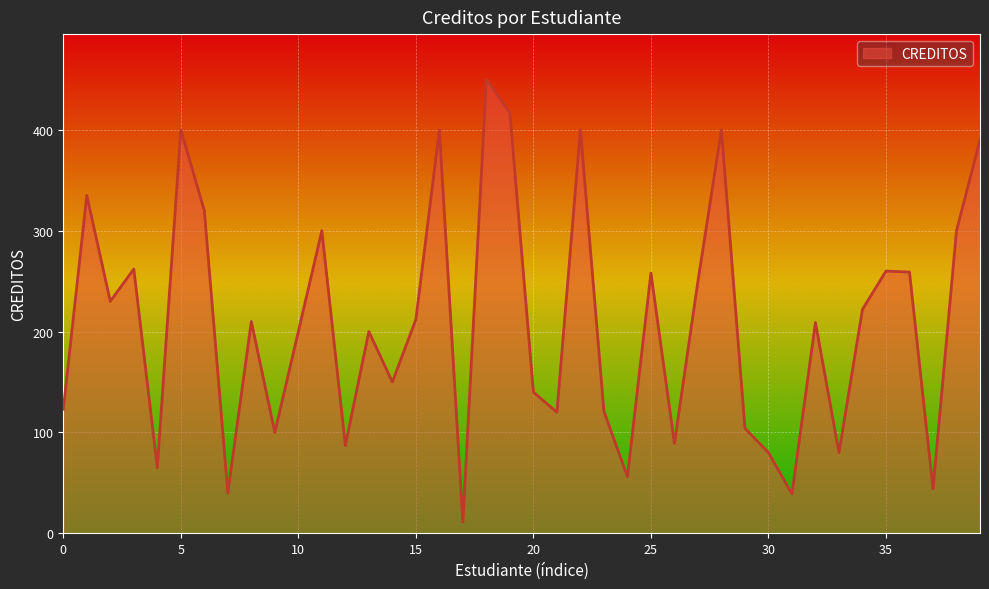

What is the minimum value shown in the chart?

11